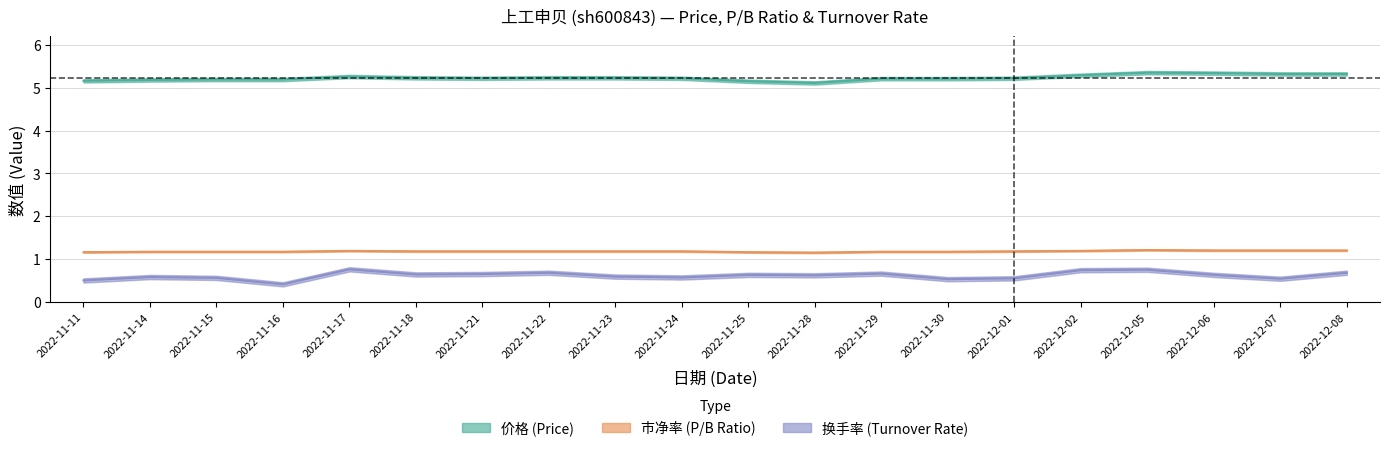

What is the difference between the 价格 values at 2022-12-05 and 2022-12-02?

0.1